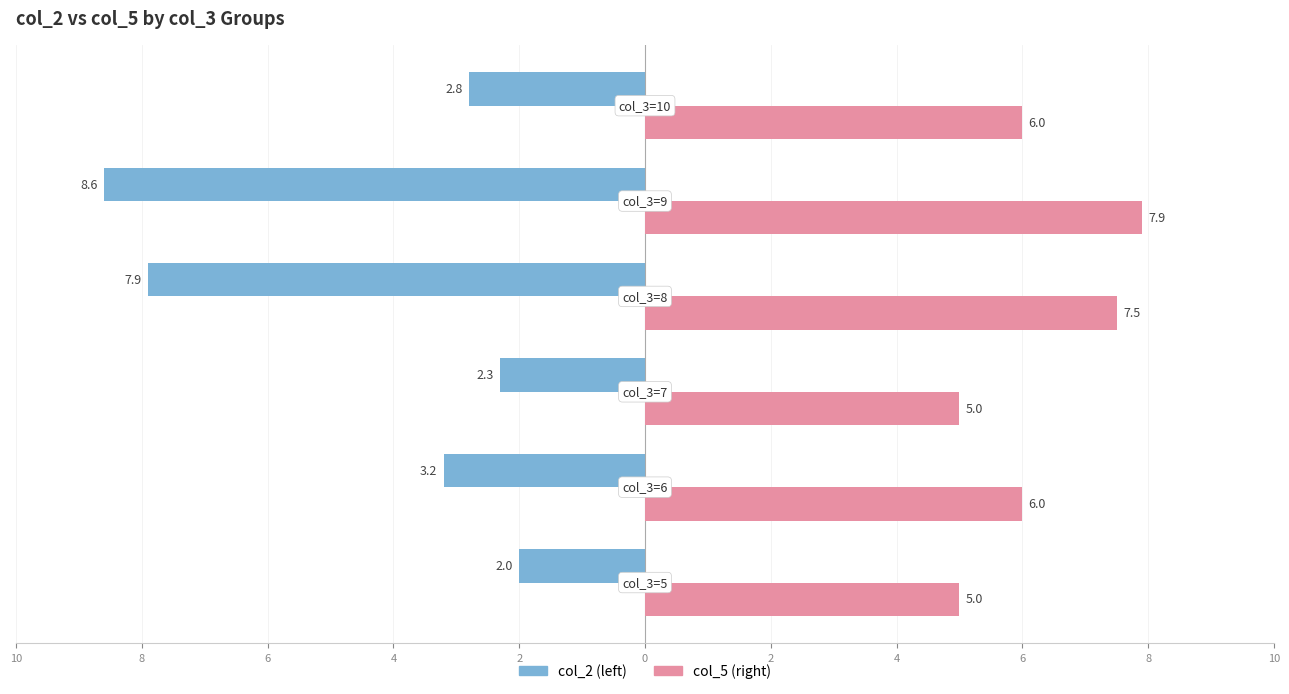

What are all the series names shown in the legend?

col_2 (left), col_5 (right)